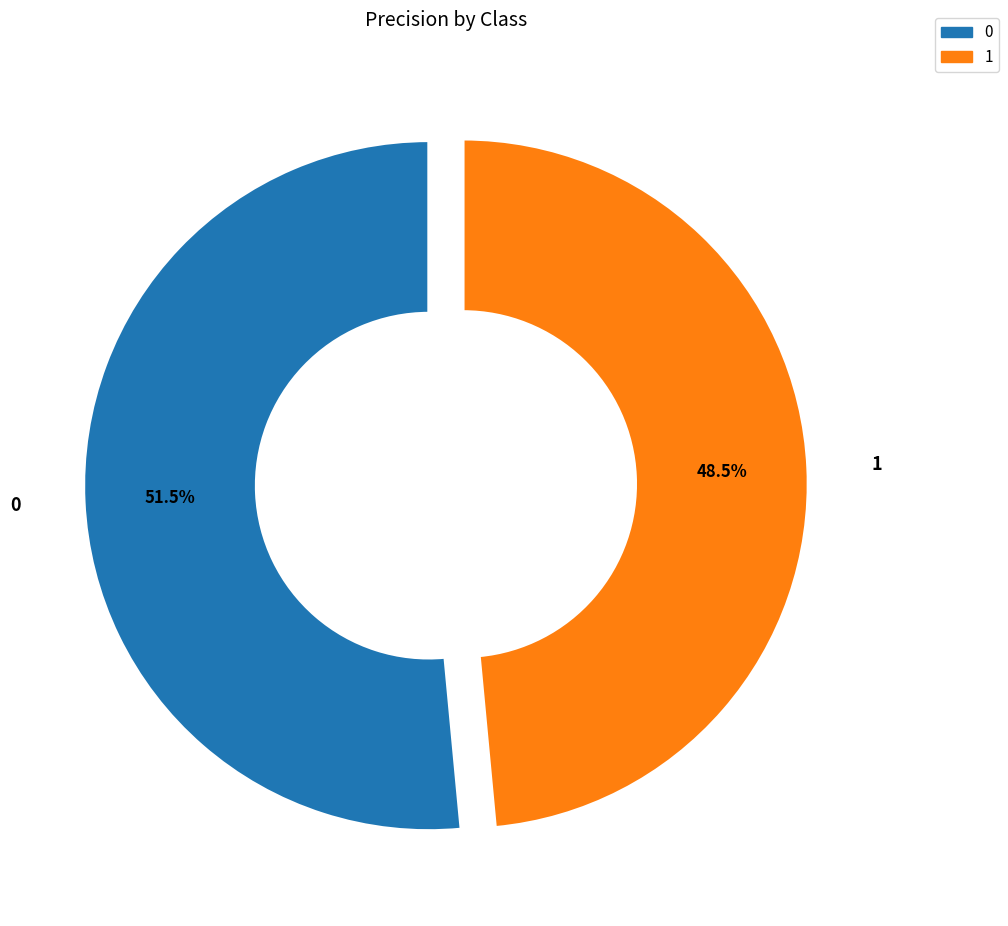

Does any single category account for the majority?

Yes